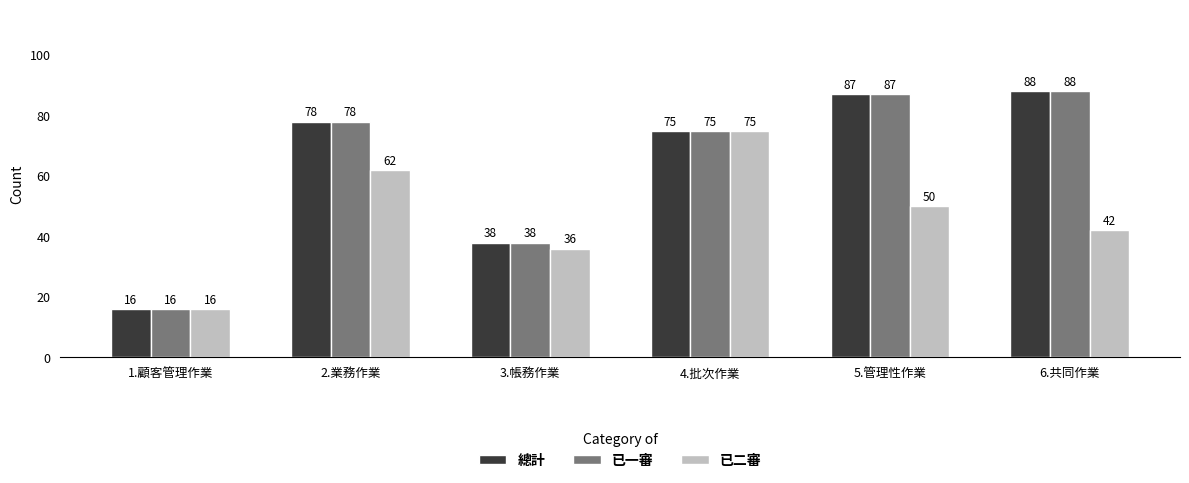

Reading left to right, what are all the values shown in this chart?

總計: 1.顧客管理作業=16	2.業務作業=78	3.帳務作業=38	4.批次作業=75	5.管理性作業=87	6.共同作業=88
已一審: 1.顧客管理作業=16	2.業務作業=78	3.帳務作業=38	4.批次作業=75	5.管理性作業=87	6.共同作業=88
已二審: 1.顧客管理作業=16	2.業務作業=62	3.帳務作業=36	4.批次作業=75	5.管理性作業=50	6.共同作業=42